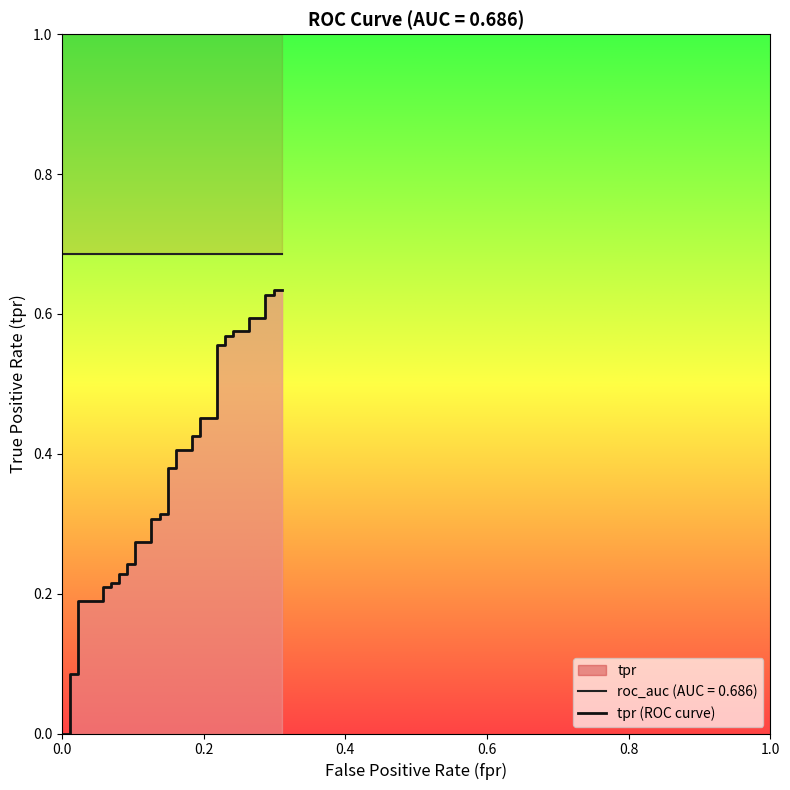

What is the maximum value shown in the chart?

0.6